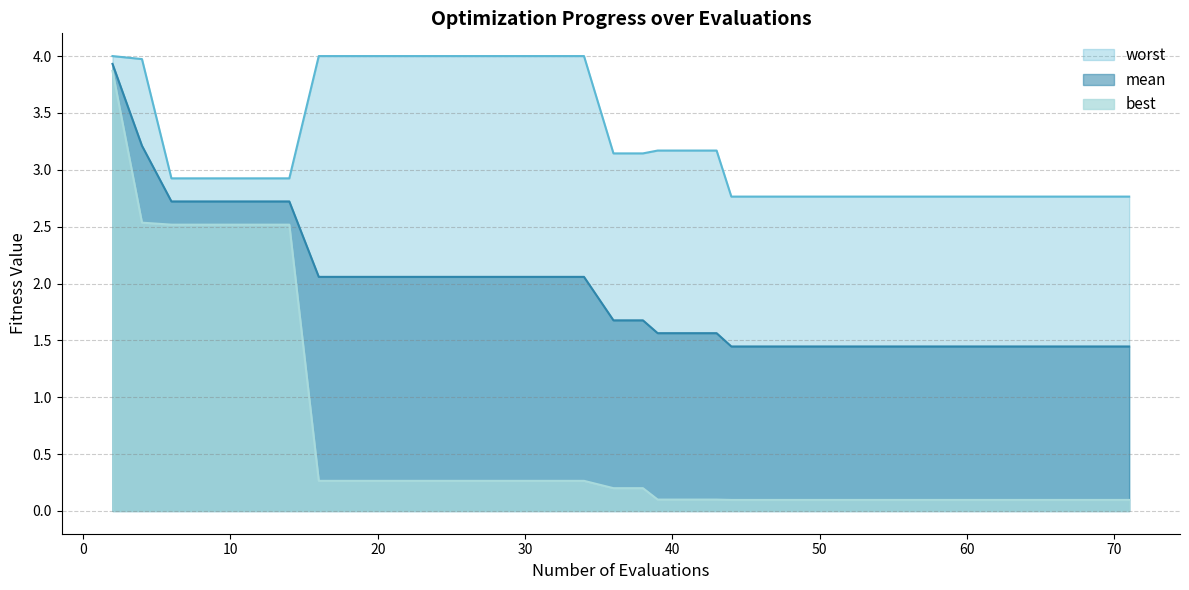

True or false: mean and best intersect in this chart.

False